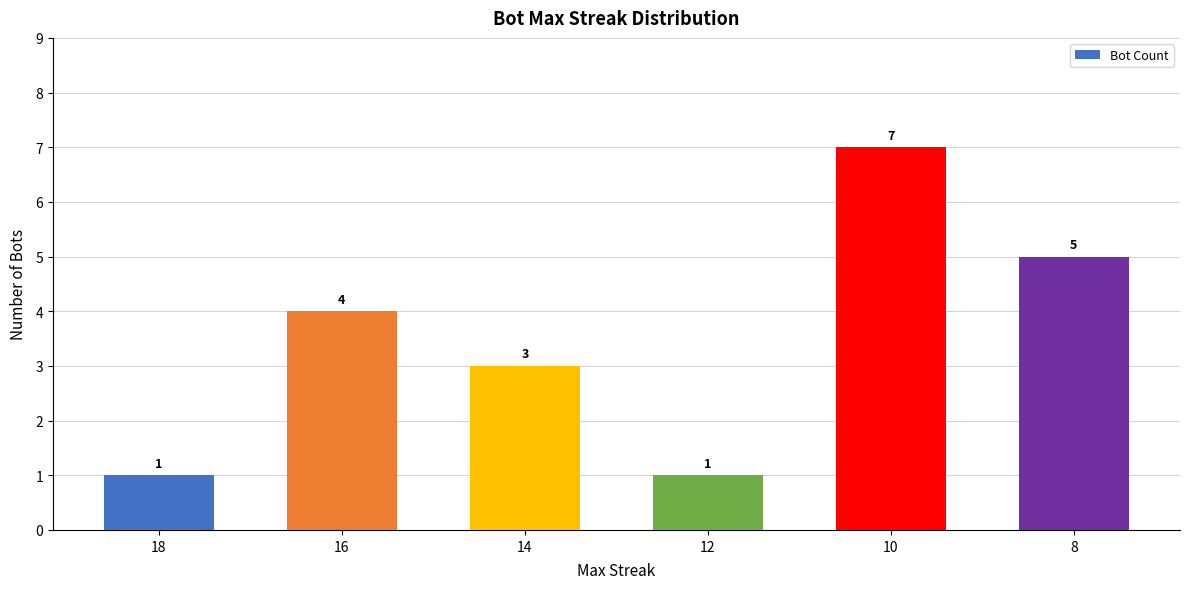

How many values are below 4?

3